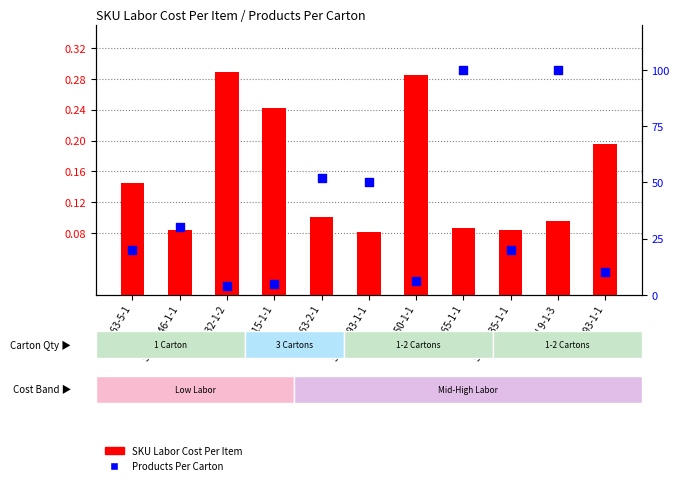

At which category is the sum across all series the highest?

SKU 9-1-3